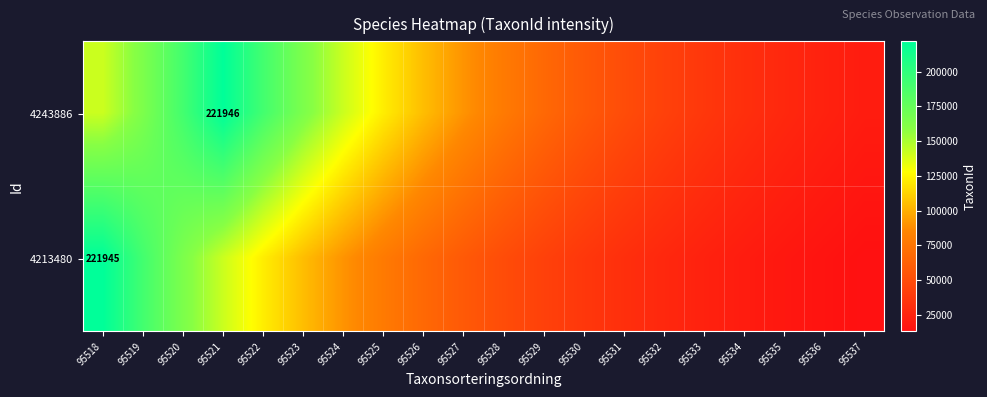

How many series are shown in this chart?

2